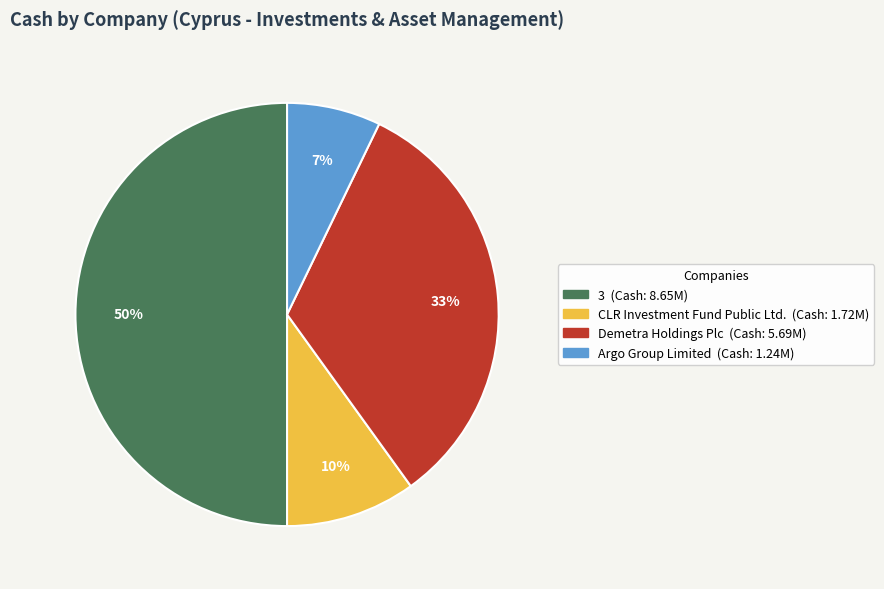

Which slice is the smallest?

Argo Group Limited